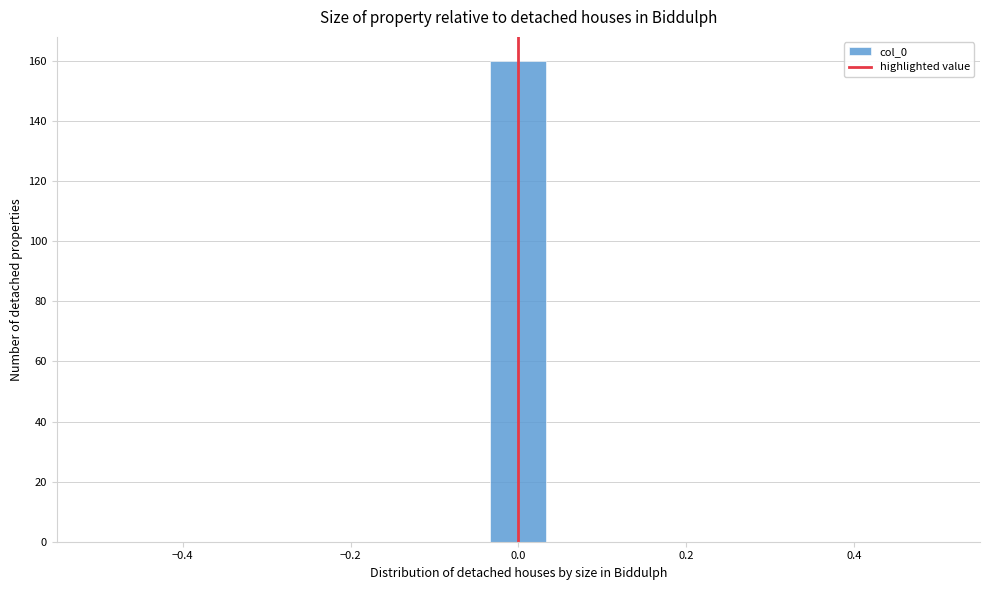

Around what value on the x-axis is the tallest bar? Give the approximate position of its centre, as read against the axis.

0.00